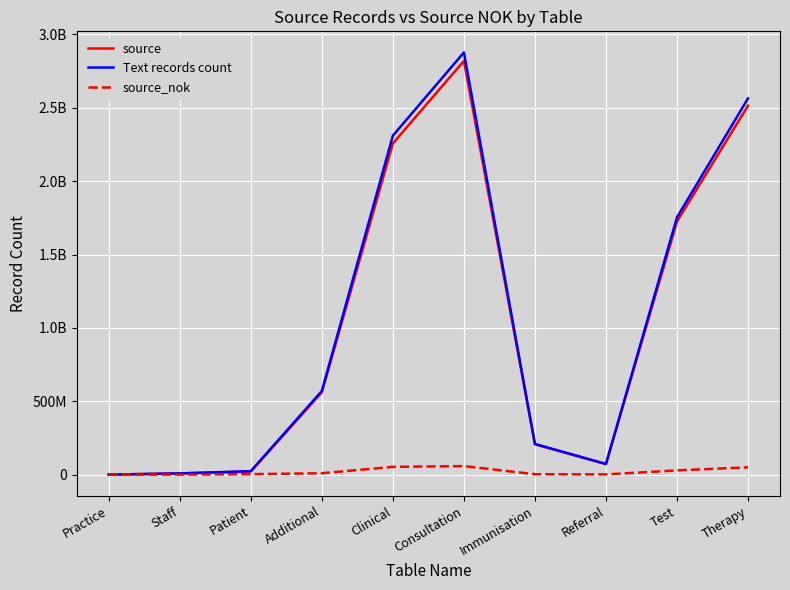

What are all the series names shown in the legend?

source, Text records count, source_nok